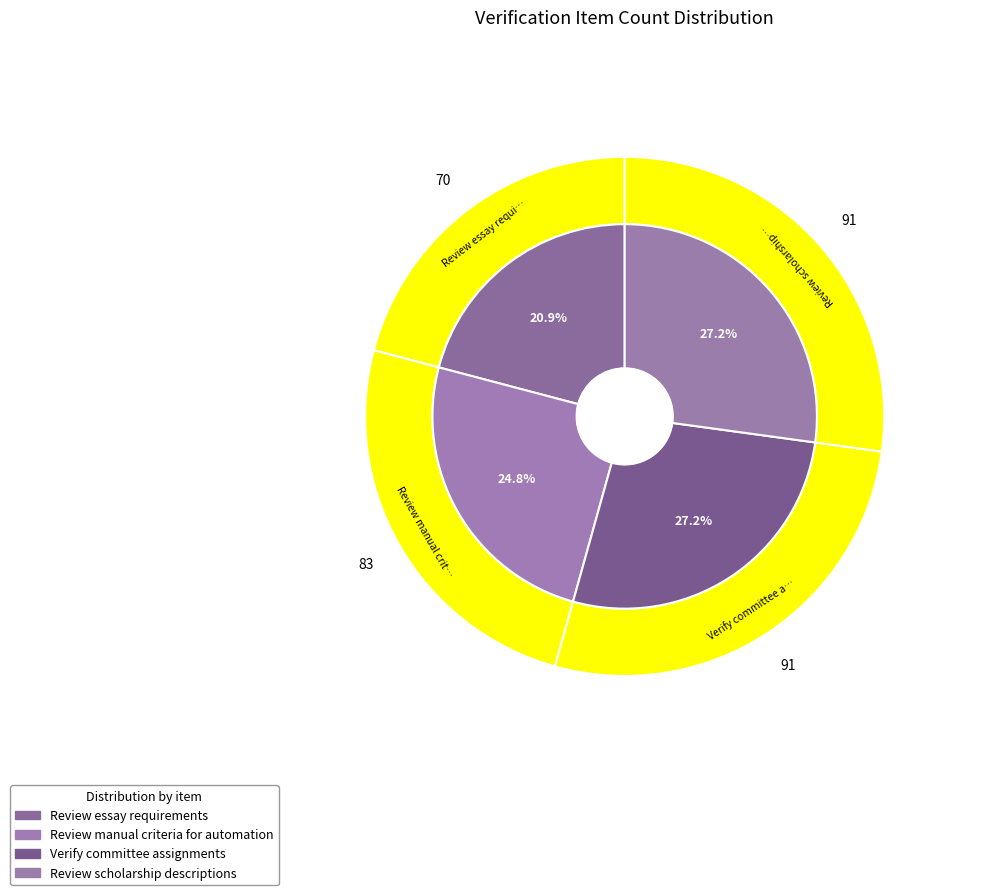

Combined, do Review scholarship descriptions and Review essay requirements account for over 50%?

No